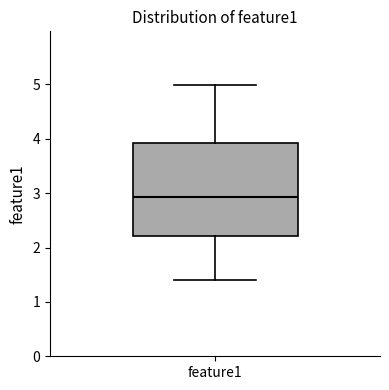

Where does the lower whisker of the box for feature1 end on the y-axis? The values are not printed on the chart, so give them approximately, as read against the axis.

1.4